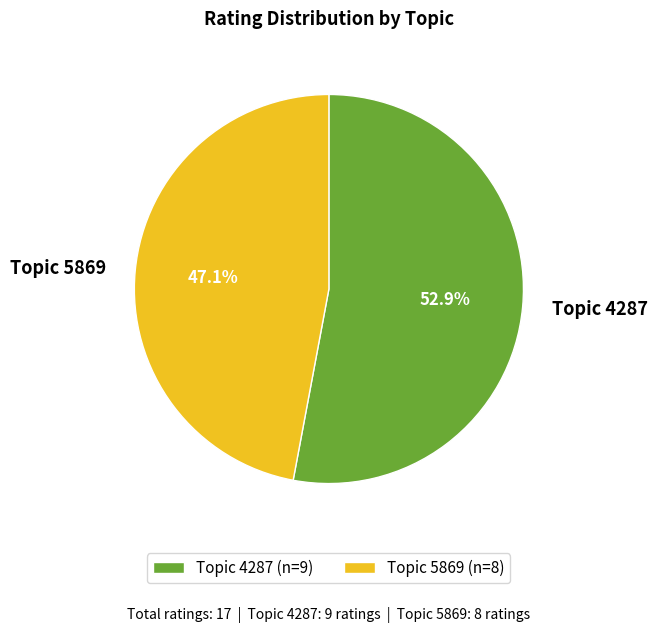

Is Topic 4287 the majority of the pie?

Yes